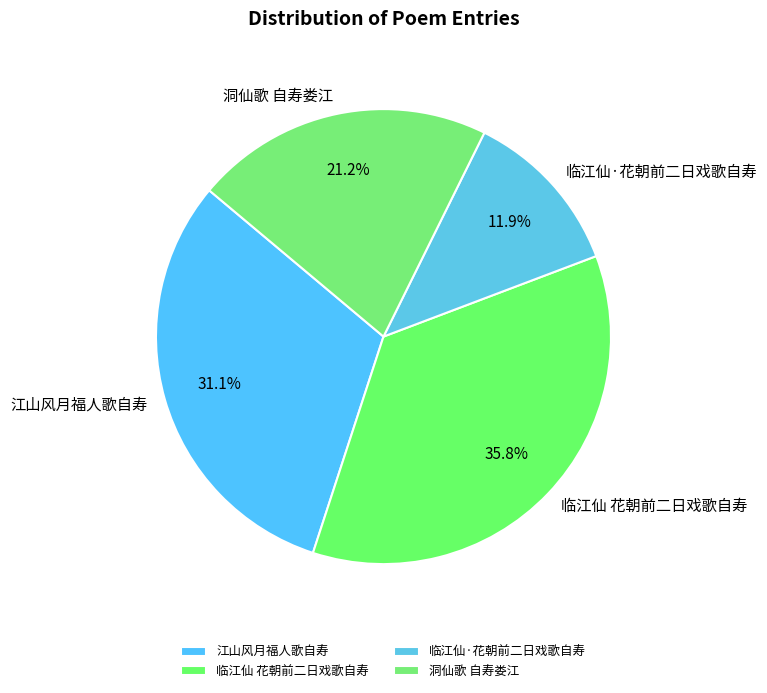

Rank the categories by value from lowest to highest.

临江仙·花朝前二日戏歌自寿, 洞仙歌 自寿娄江, 江山风月福人歌自寿, 临江仙 花朝前二日戏歌自寿